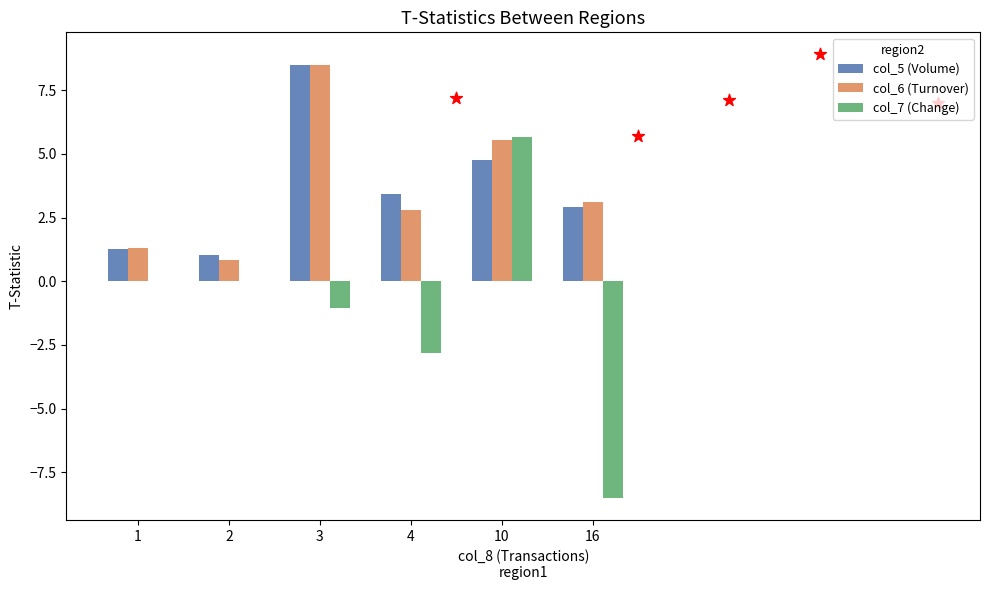

Is the value of col_5 (Volume) at 16 greater than the value of col_6 (Turnover) at 16?

No